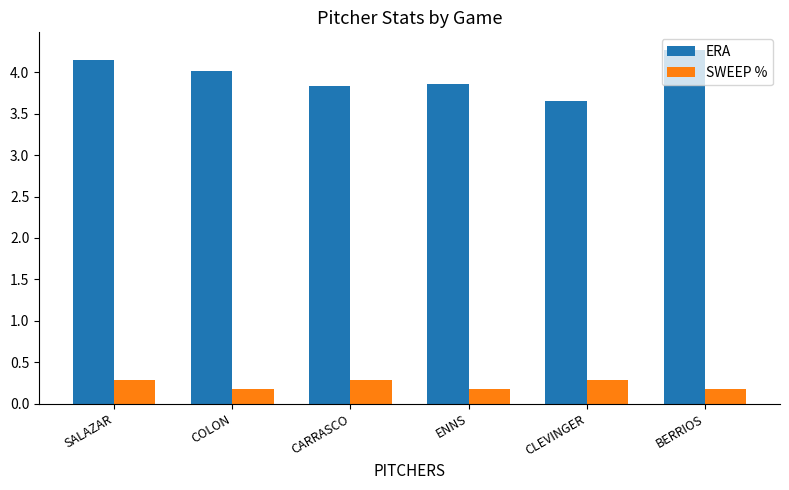

Is the value of ERA at SALAZAR greater than the value of SWEEP % at SALAZAR?

Yes